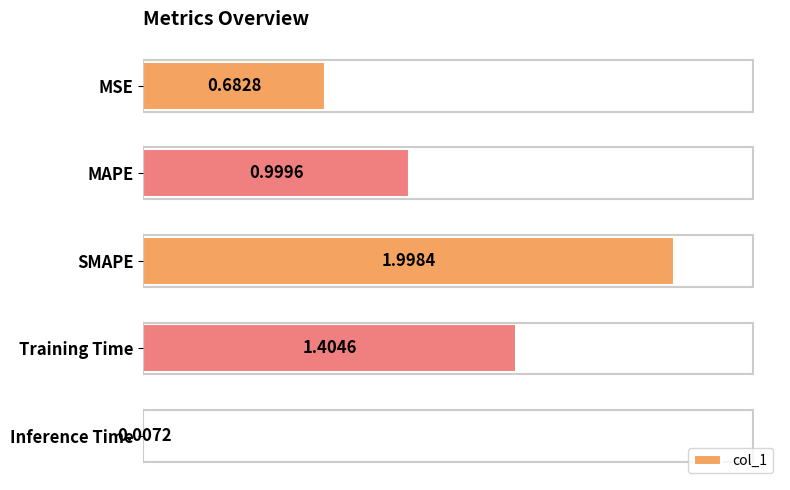

Where is the data nearest to the value 1?

MAPE